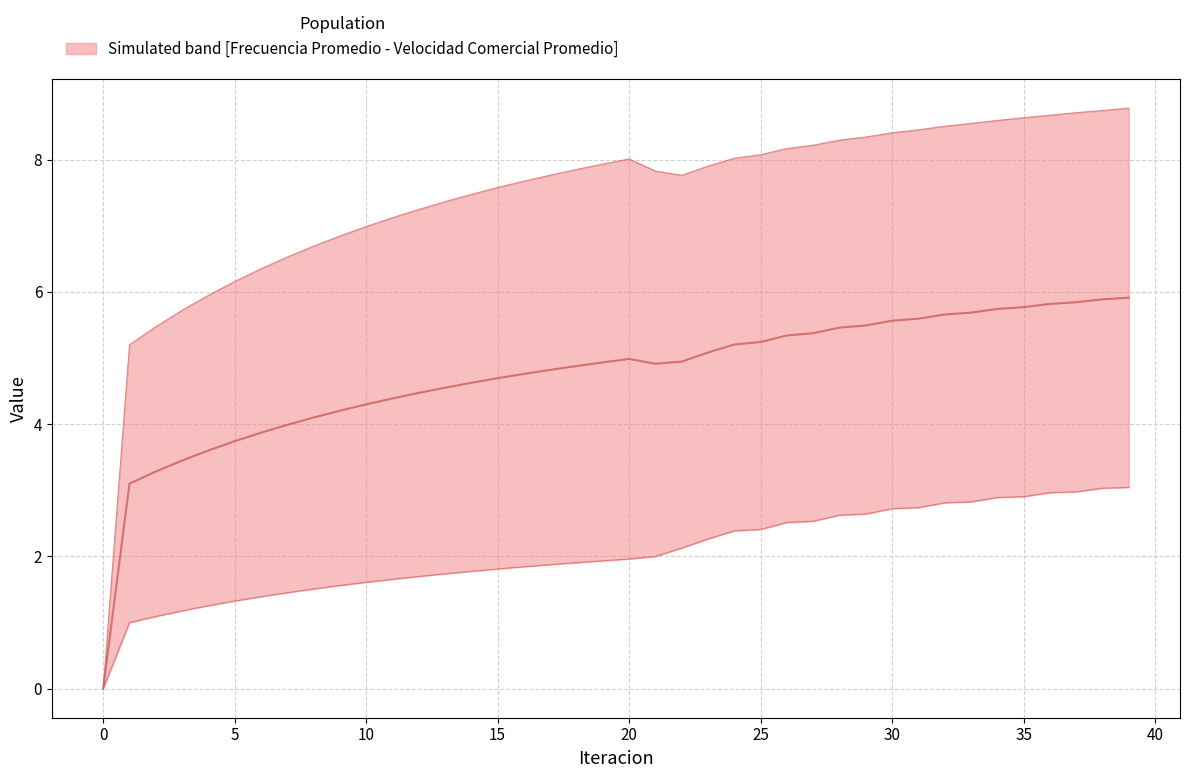

Rank the series at 5 from lowest to highest value.

Frecuencia Promedio, Velocidad Comercial Promedio